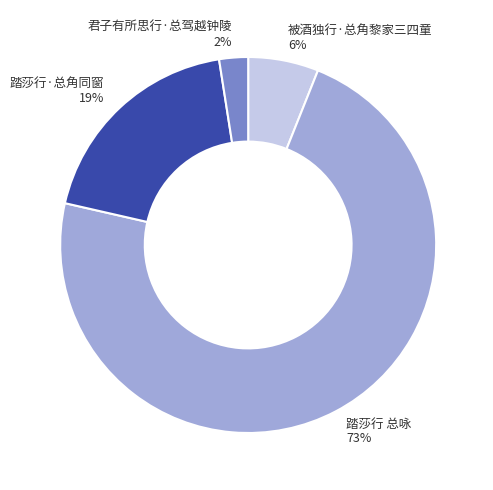

Does 被酒独行·总角黎家三四童 represent more than half of the total?

No